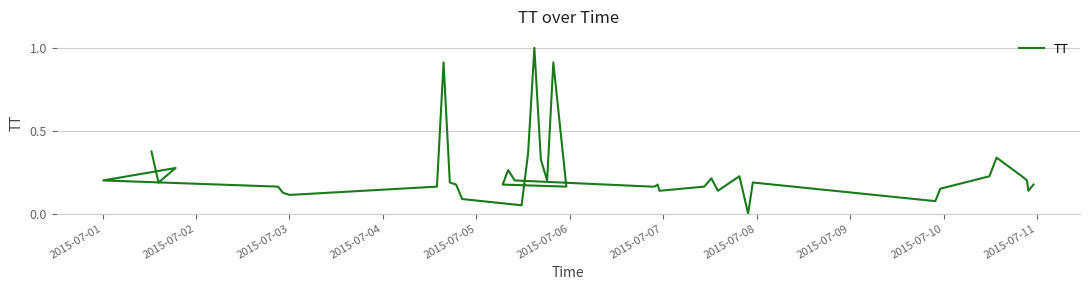

At which category does the data reach its first local valley?

2015-07-02